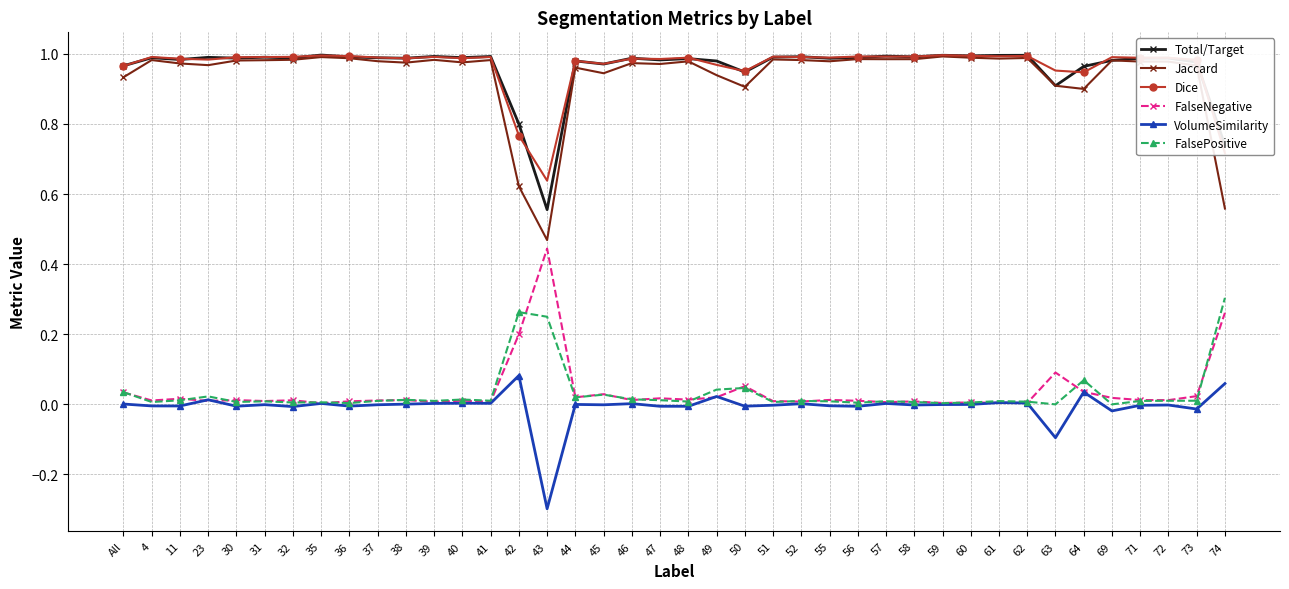

How many series are shown in this chart?

6